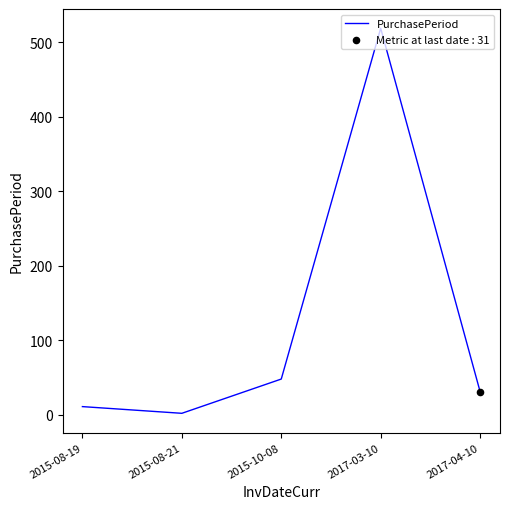

Which has a higher value, 2015-10-08 or 2015-08-21?

2015-10-08